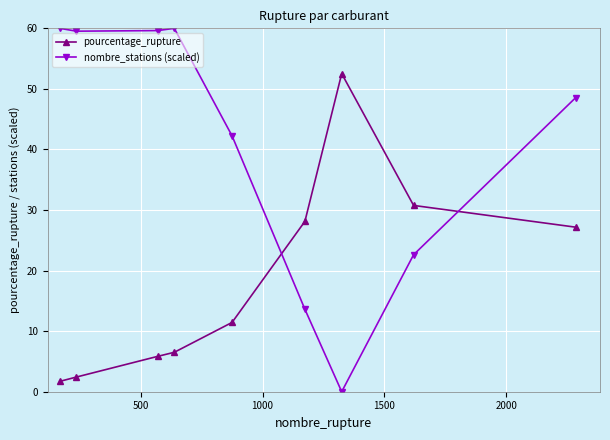

At how many categories does at least one series exceed 29?

8